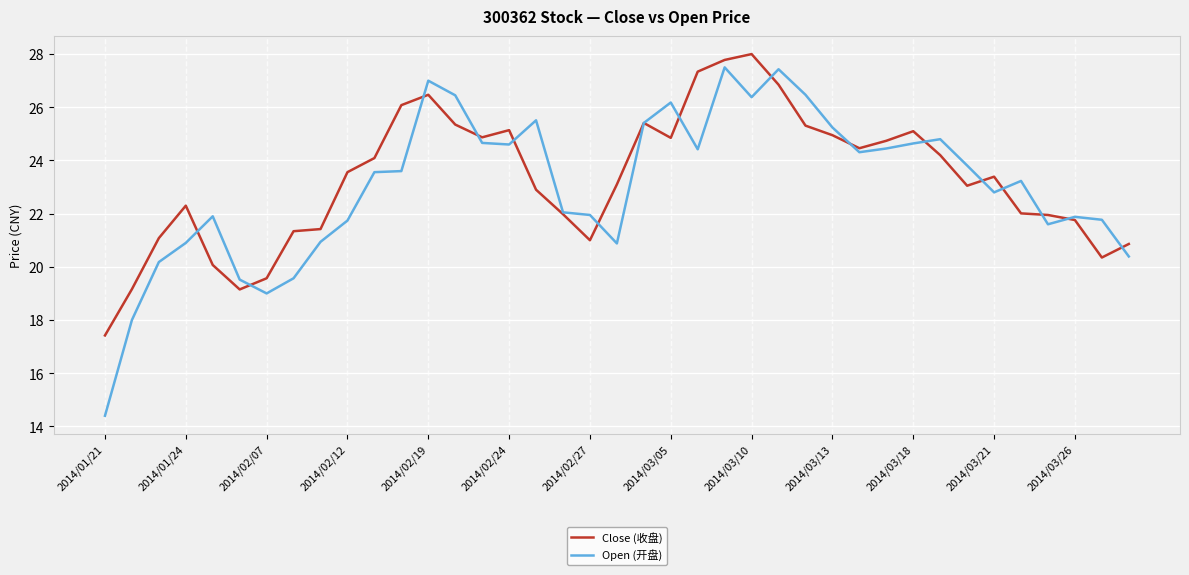

What is the greatest value displayed?

28.0